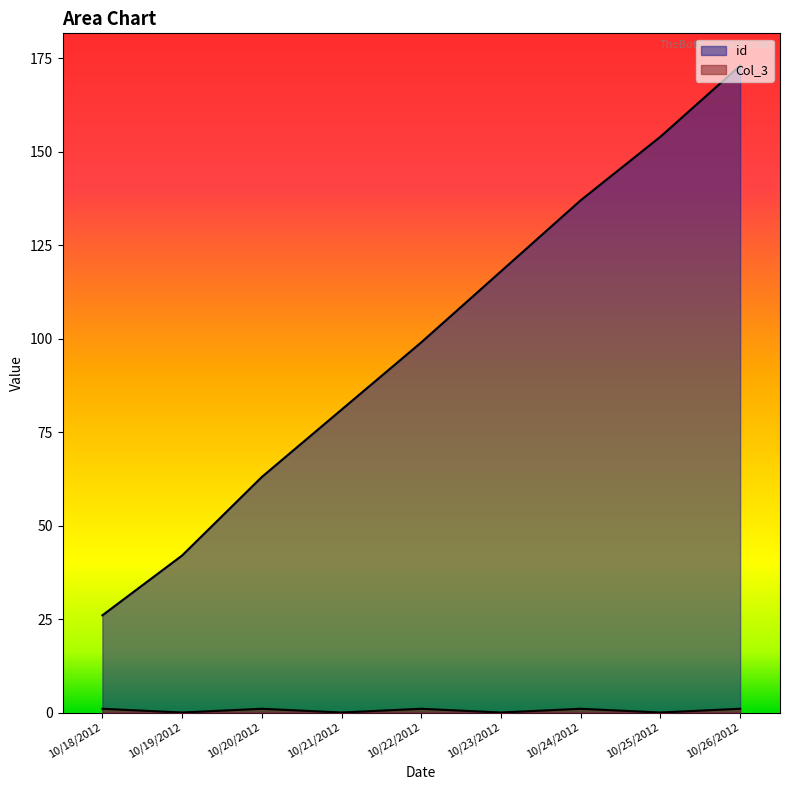

The Col_3 series shows 1 at 10/26/2012. True or false?

False